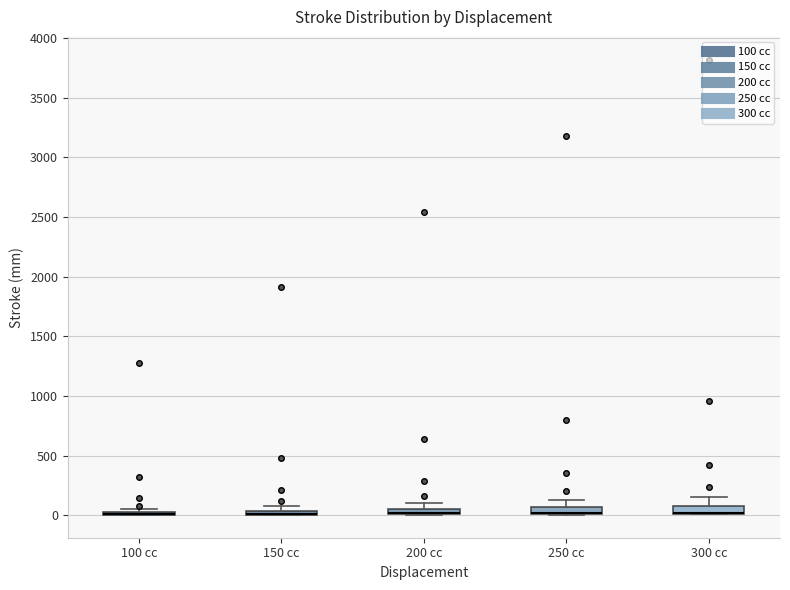

Where is the upper edge of the box for 200 cc on the y-axis? The values are not printed on the chart, so give them approximately, as read against the axis.

50